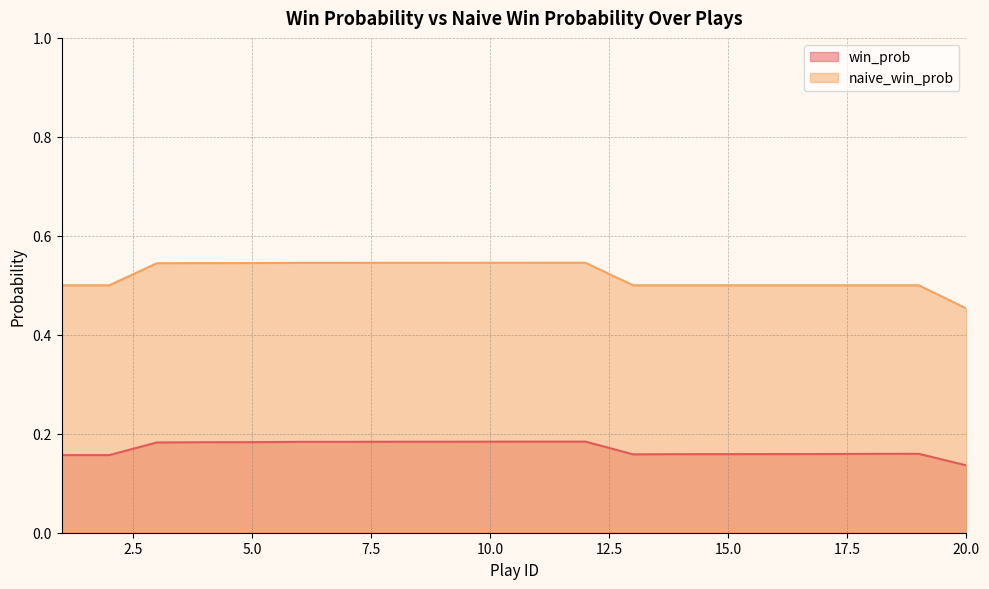

What are all the series names shown in the legend?

win_prob, naive_win_prob